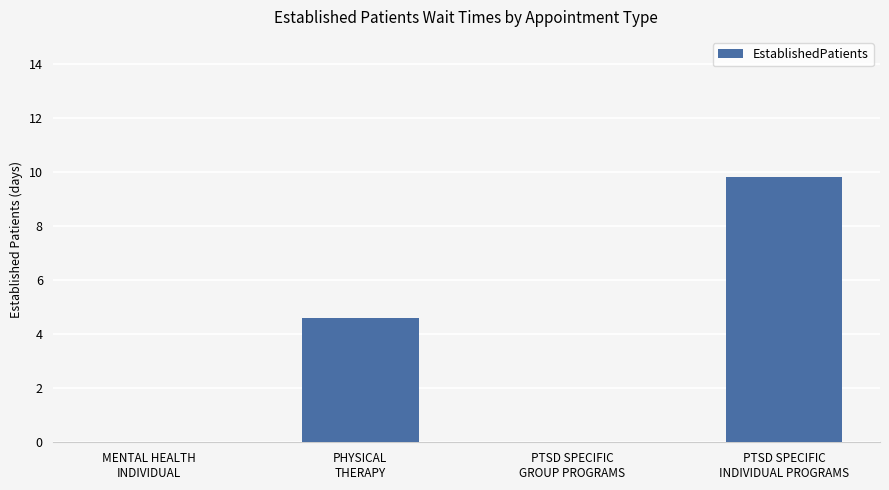

The value at PTSD SPECIFIC
GROUP PROGRAMS is 0.0. True or false?

True